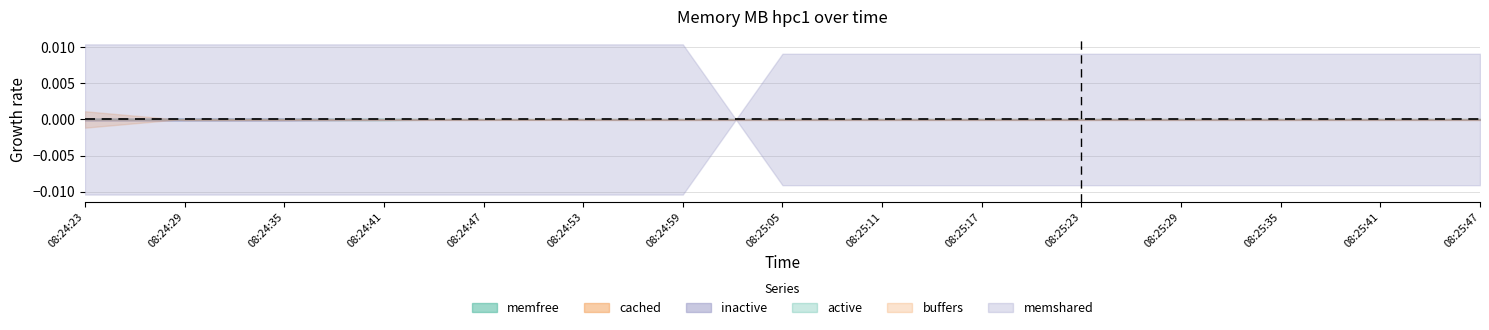

Where is the first local maximum for memfree?

08:24:35